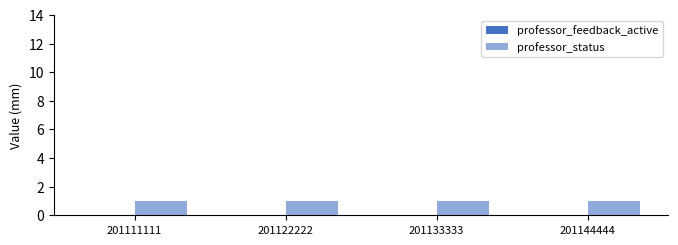

Rank the series by their average value, from highest to lowest.

professor_status, professor_feedback_active